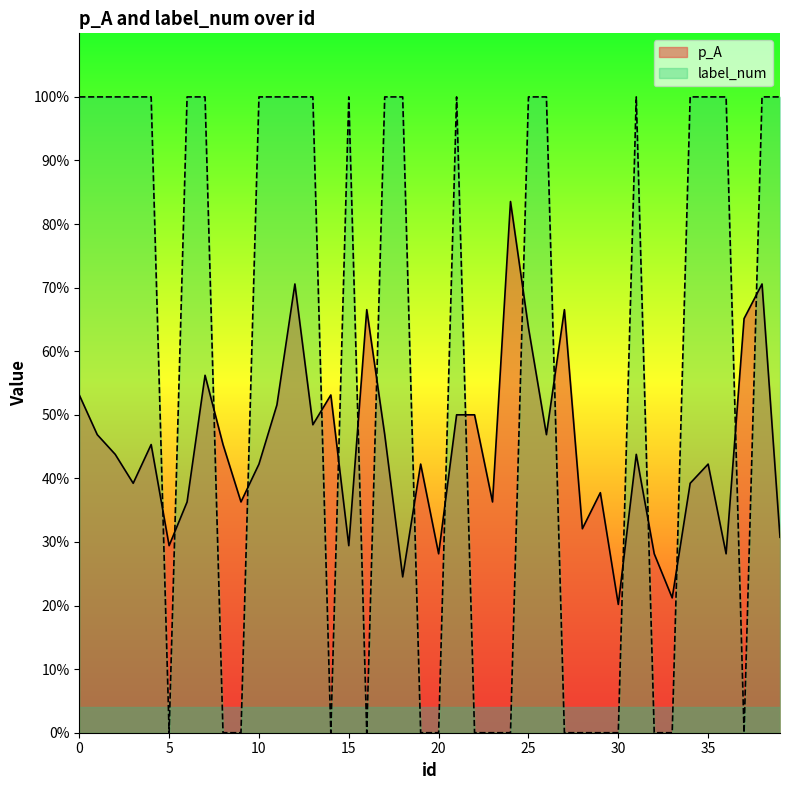

What is the value of the p_A point at the 16th from the left?

0.3